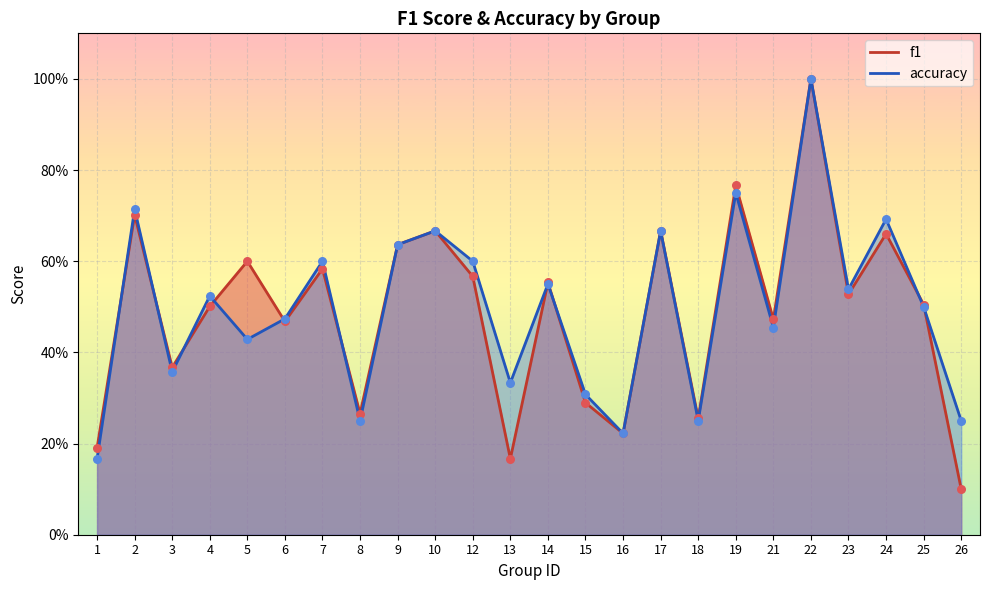

At which category is the sum across all series the highest?

22